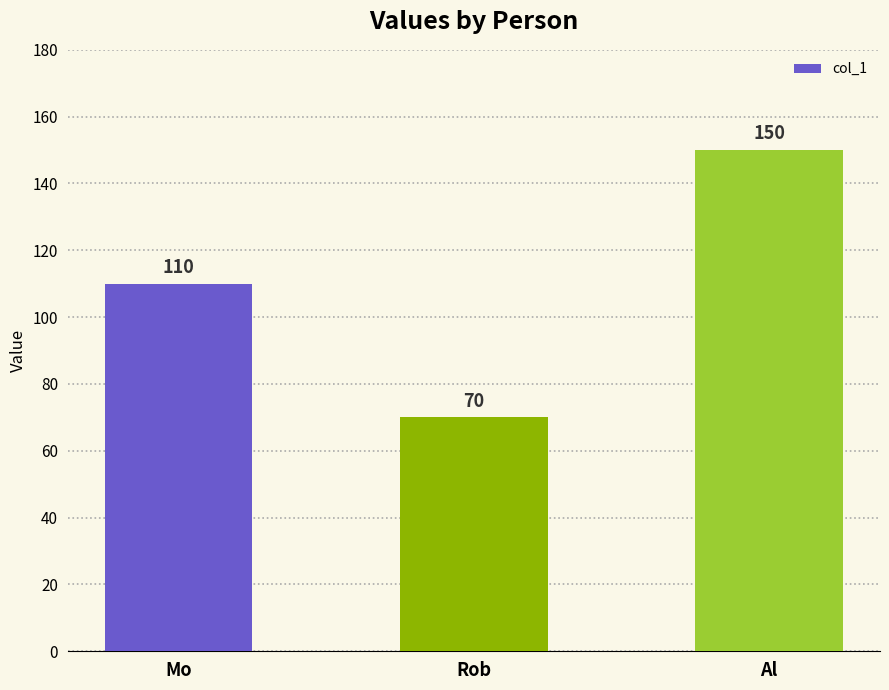

Rank the categories by value from highest to lowest.

Al, Mo, Rob